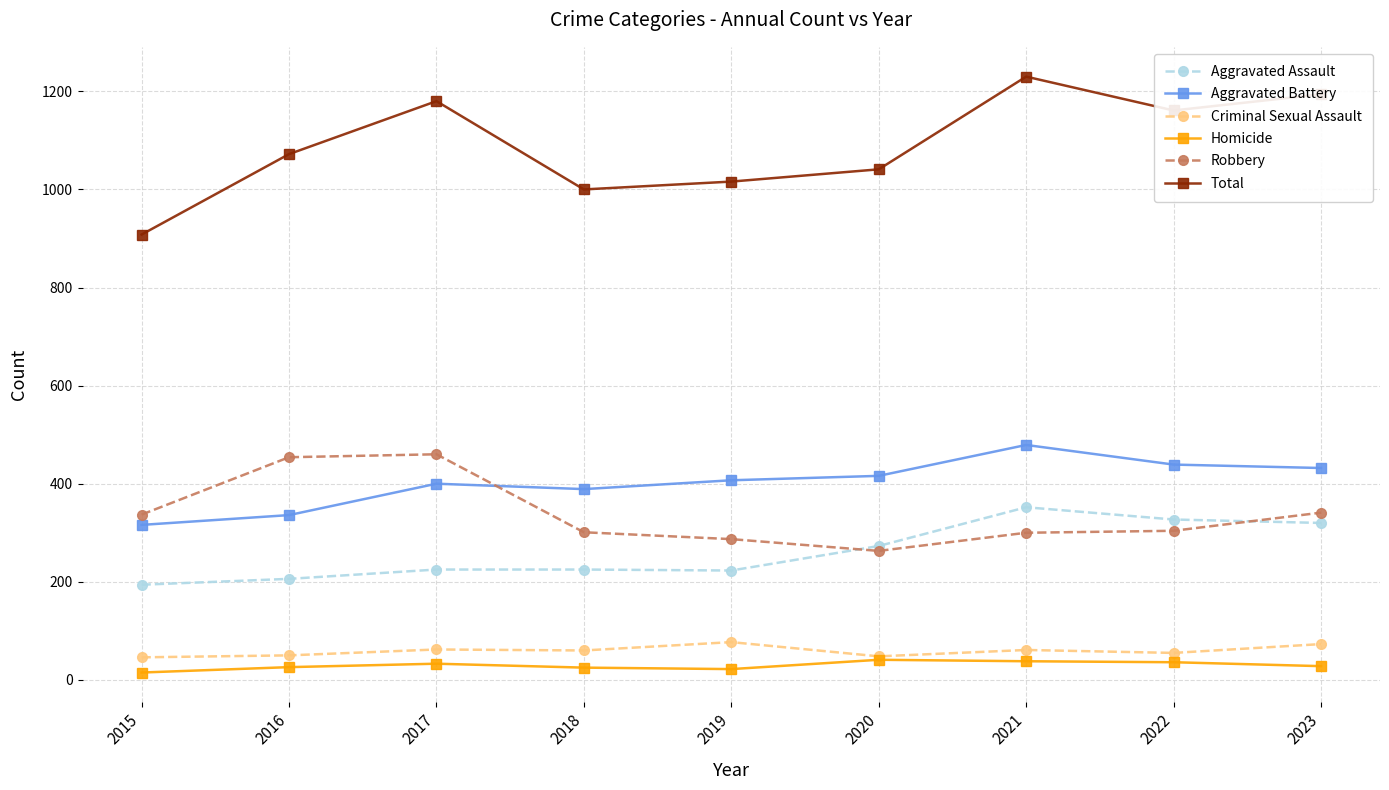

At how many categories does at least one series exceed 265?

9